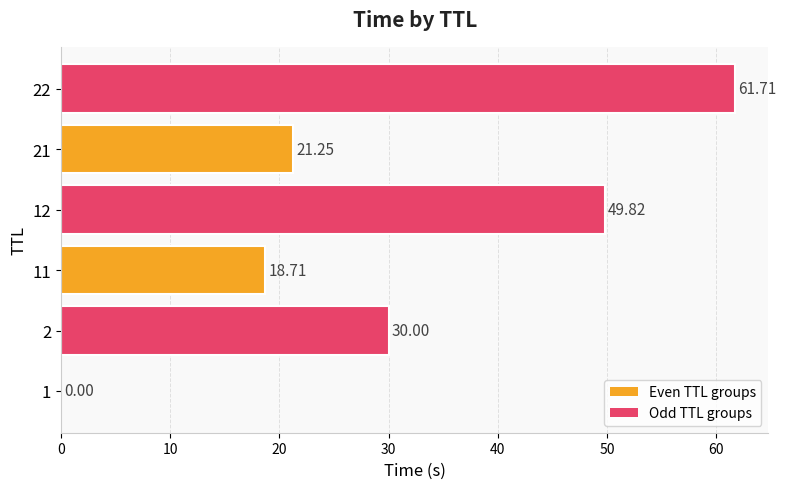

What is the change in value from 2 to 11?

-11.3